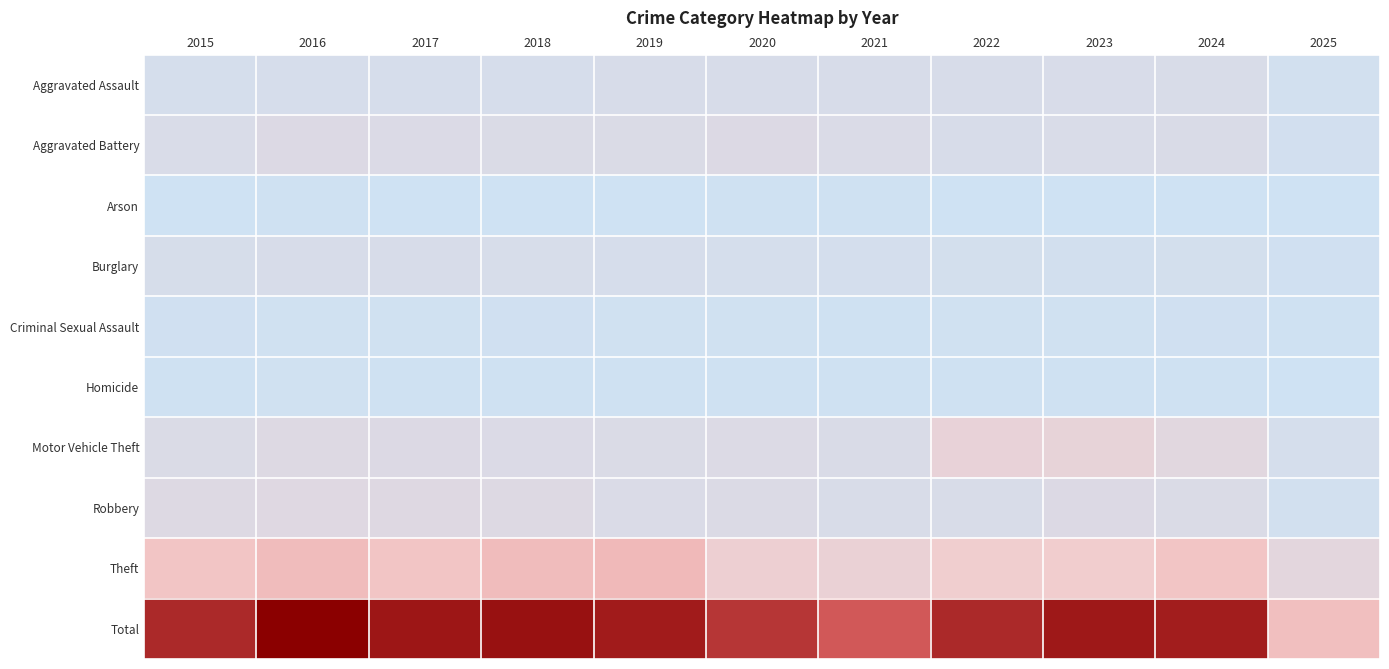

Which series changed the most between 2018 and 2021?

Total